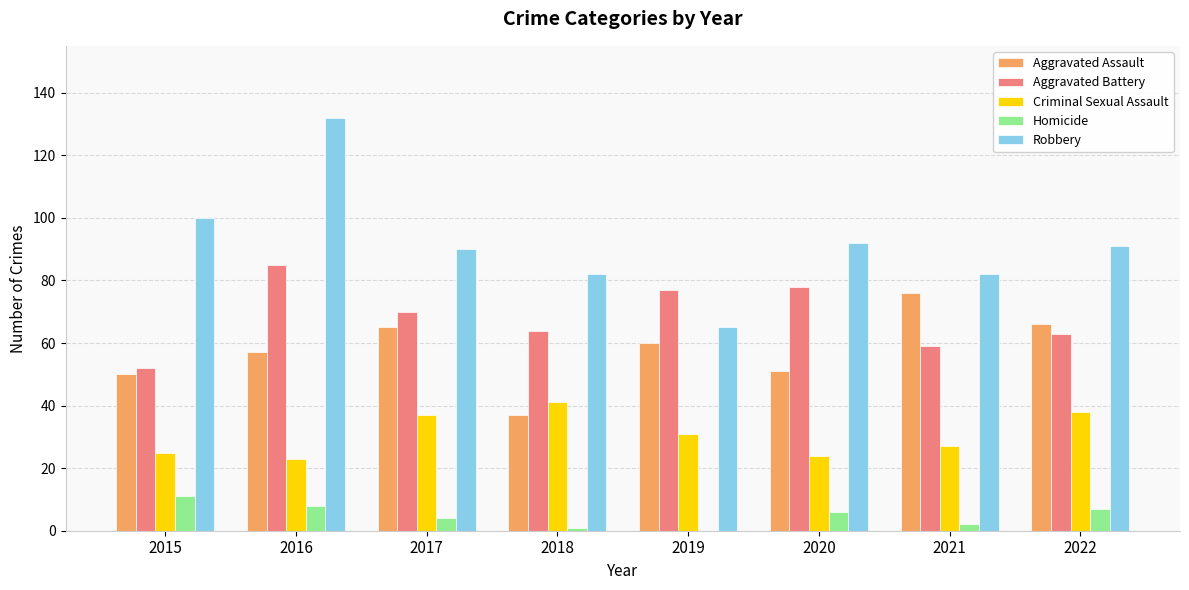

Which series has the largest range (max minus min)?

Robbery